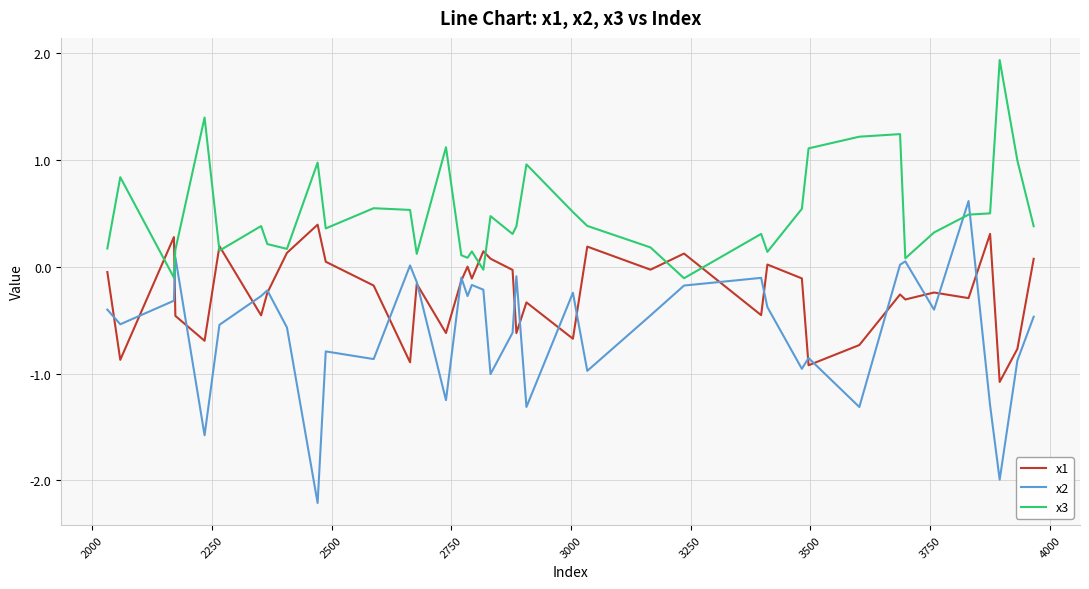

What is the maximum value for x1?

0.4